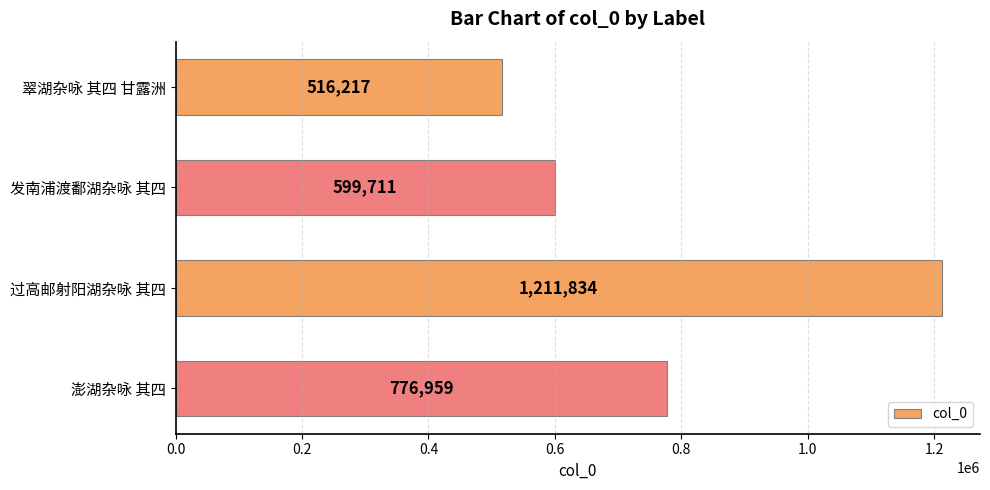

What is the difference between the maximum and minimum values?

695617